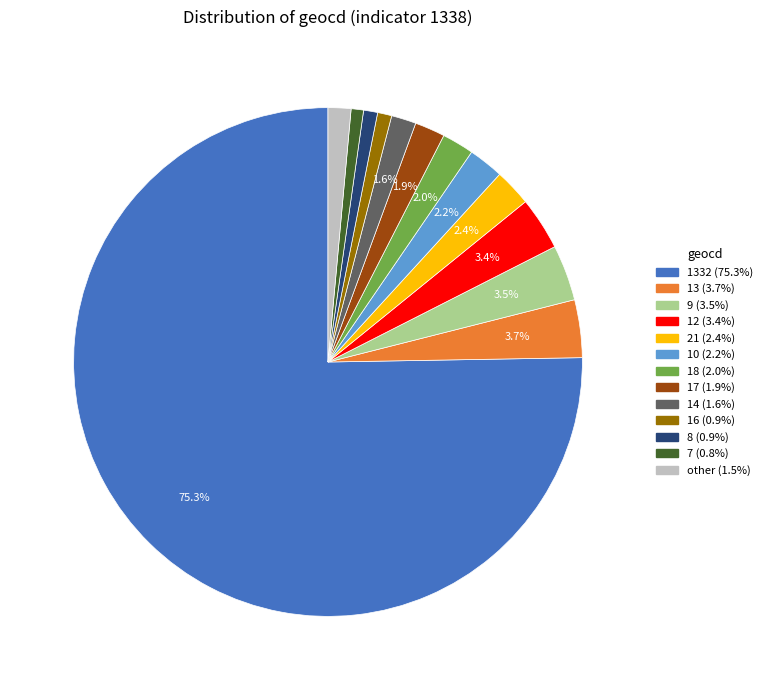

Does any single category account for the majority?

Yes